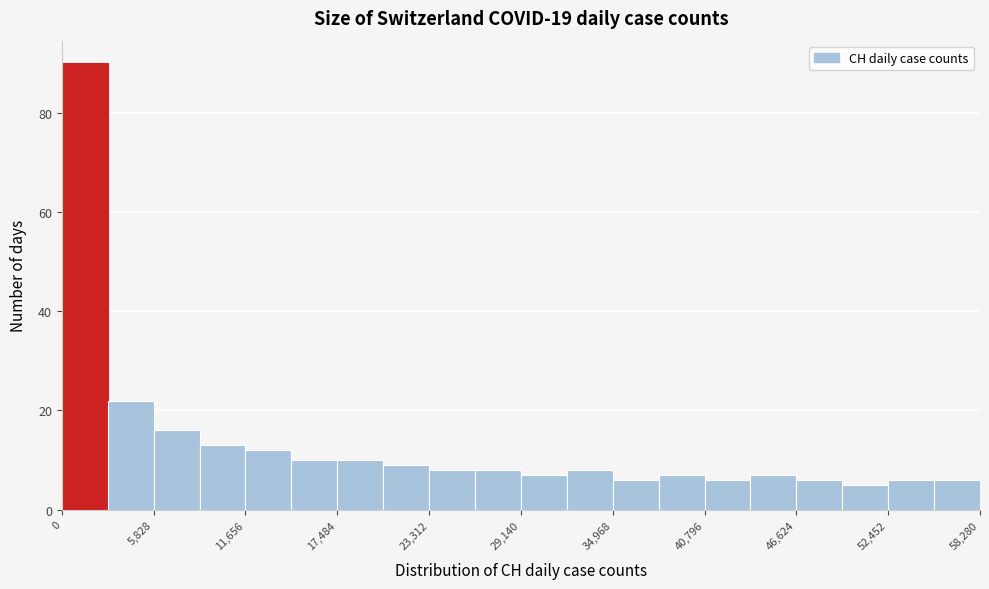

Read against the x-axis, roughly where is the centre of the tallest bar?

1000